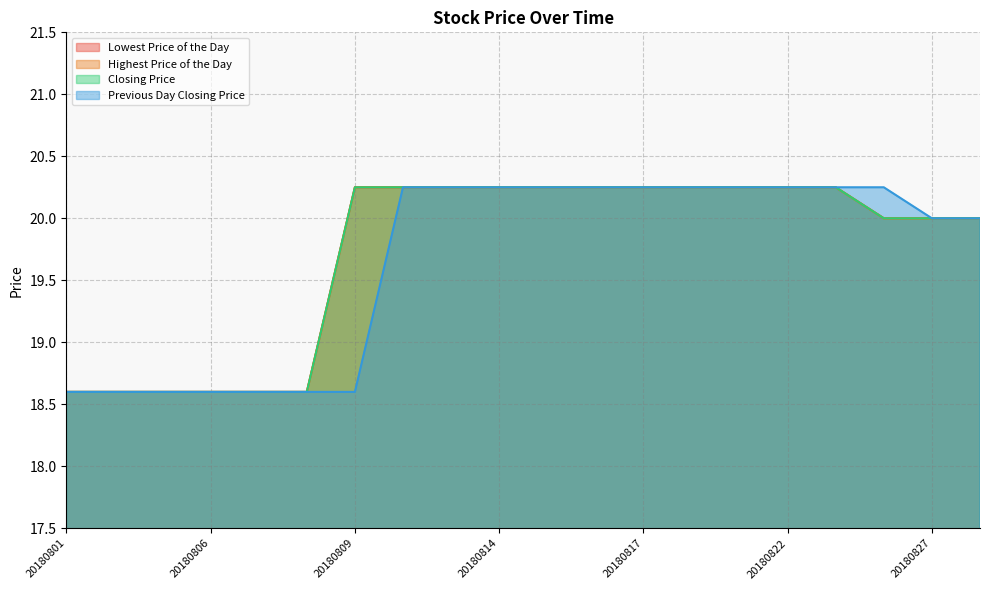

True or false: Highest Price of the Day has more than 0 points higher than both neighbors.

False